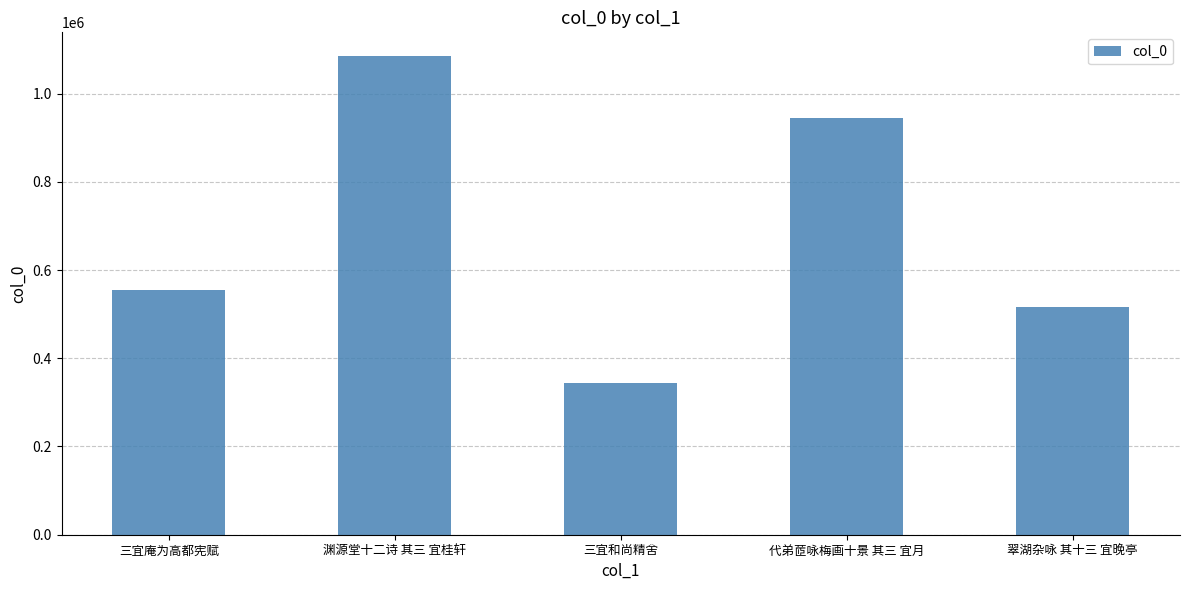

Where is the data nearest to the value 714401?

三宜庵为高都宪赋